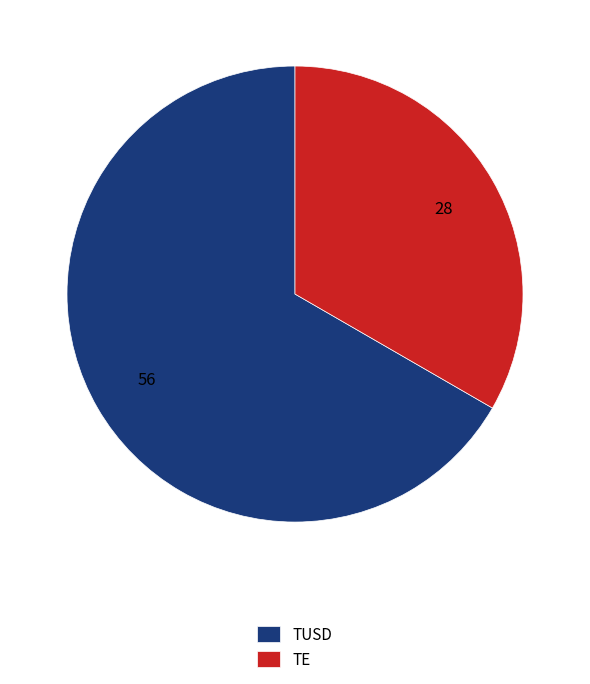

Is it true that TUSD is 67% of the pie?

True